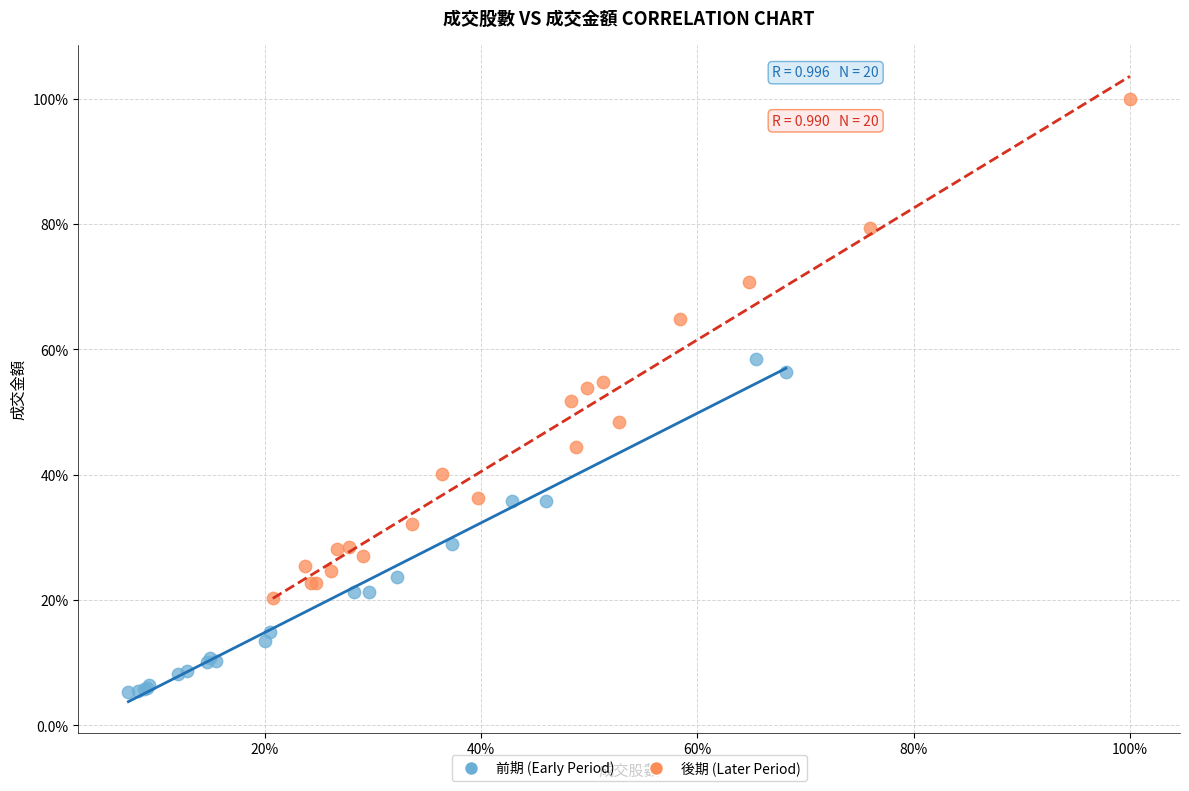

What are all the series names shown in the legend?

前期 (Early Period), 後期 (Later Period)